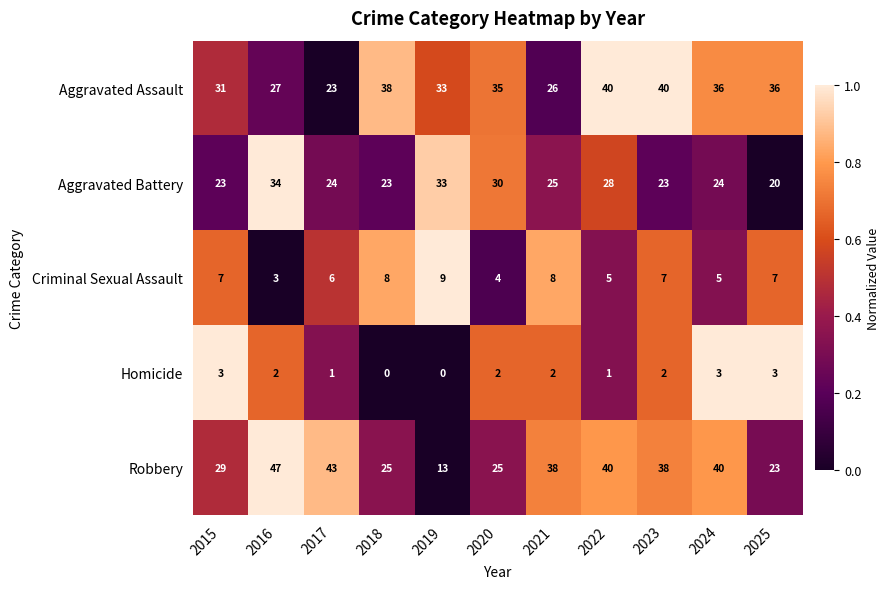

What is the average value of the Criminal Sexual Assault series?

6